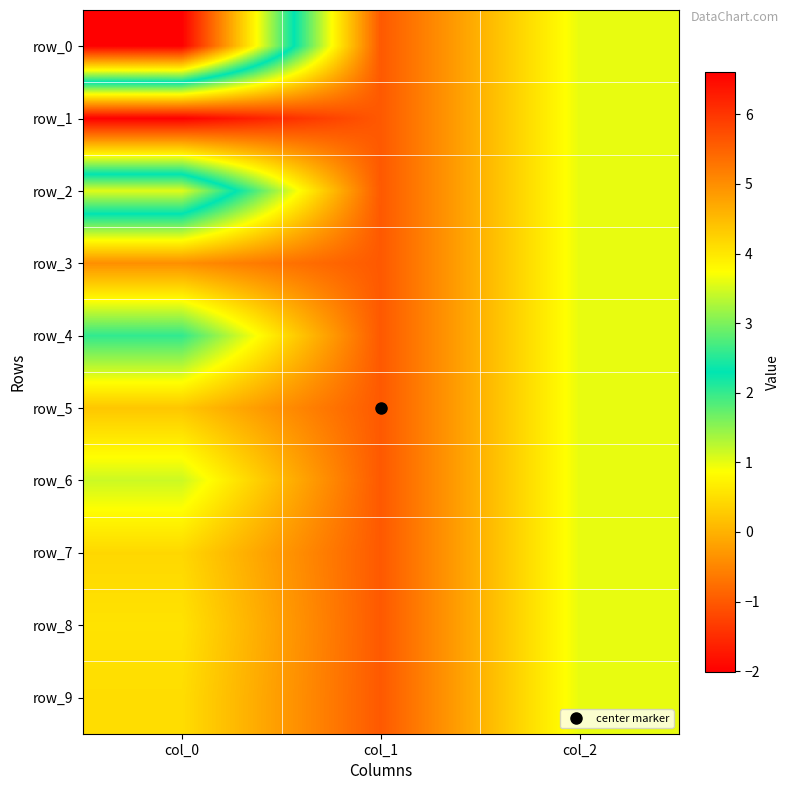

At which category is the sum across all series the highest?

col_0